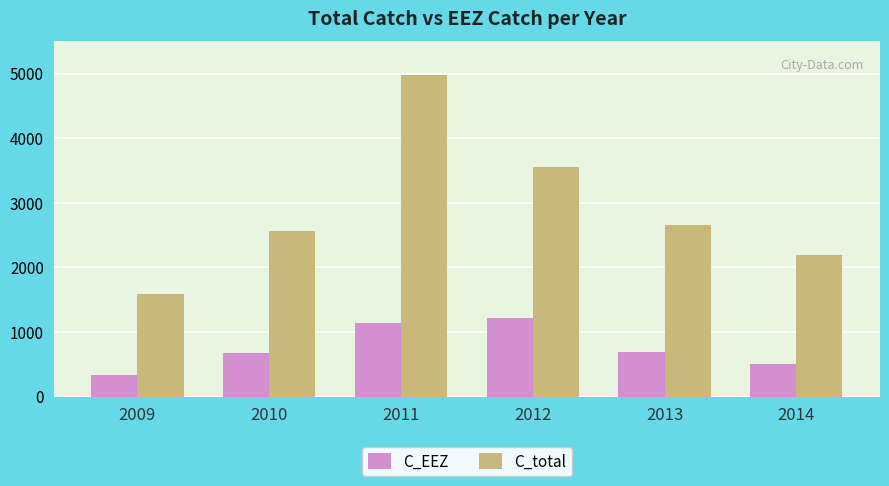

What is the difference between the maximum and minimum values in the C_total series?

3400